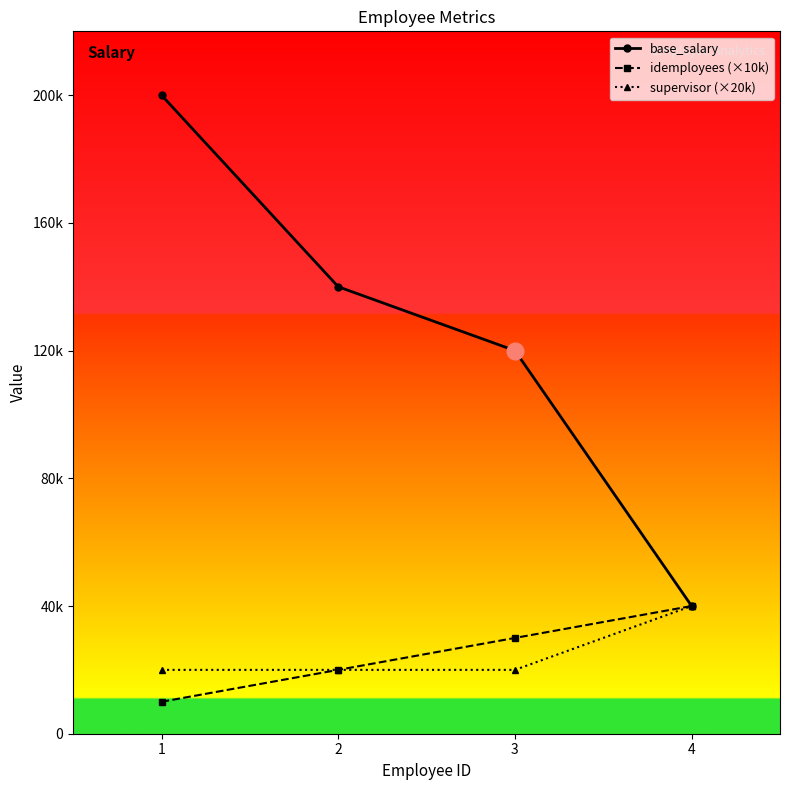

Is this an area chart (filled region under the line)?

No